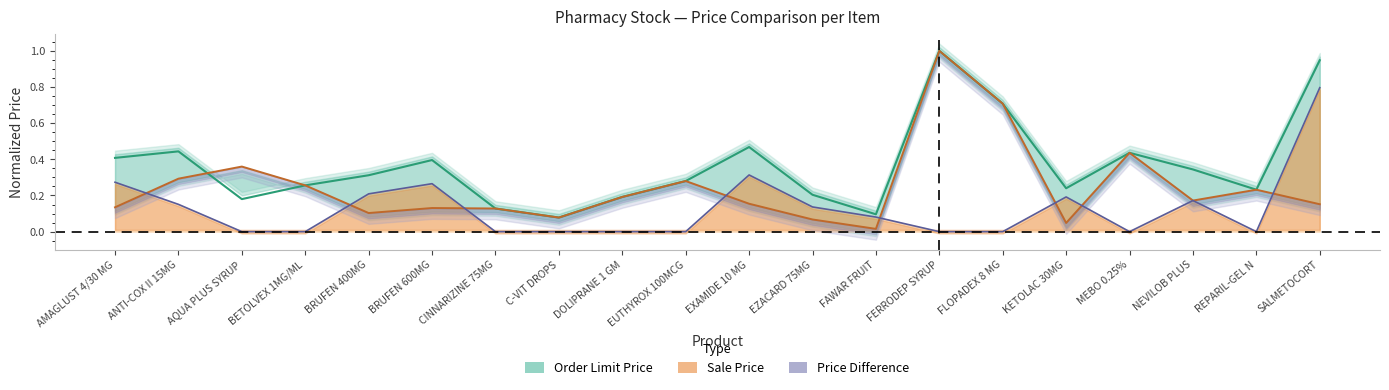

What is the label of the 6th point from the left?

BRUFEN 600MG